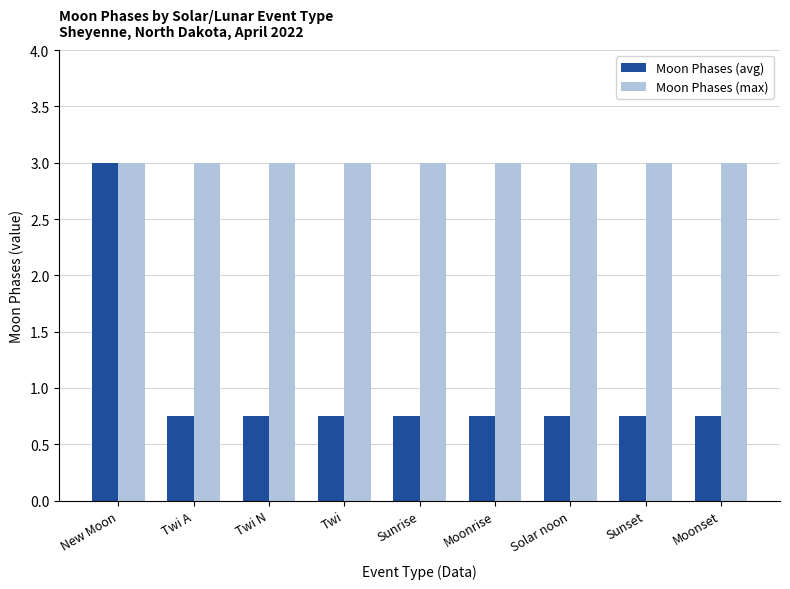

What are all the series names shown in the legend?

Moon Phases (avg), Moon Phases (max)